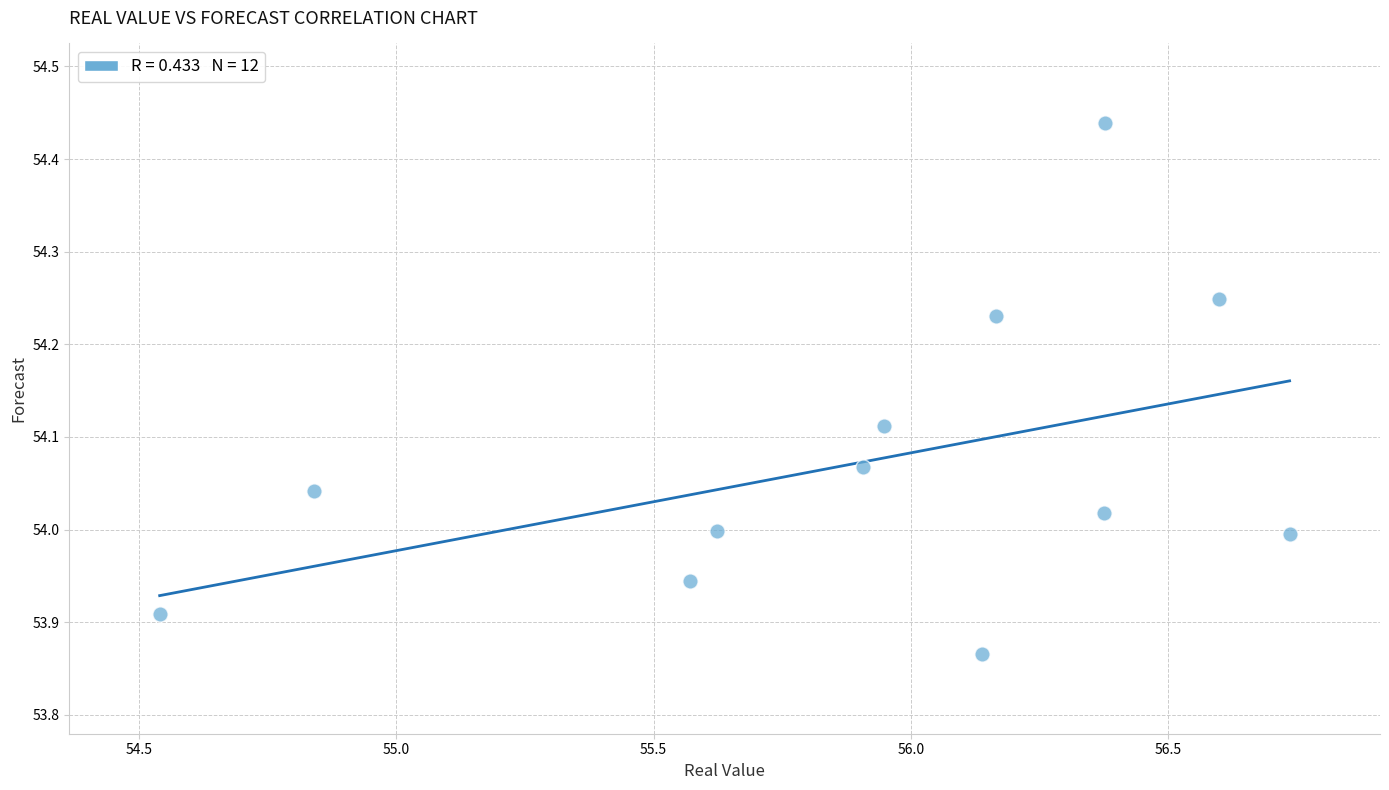

What is the range of X values (max minus min)?

2.2